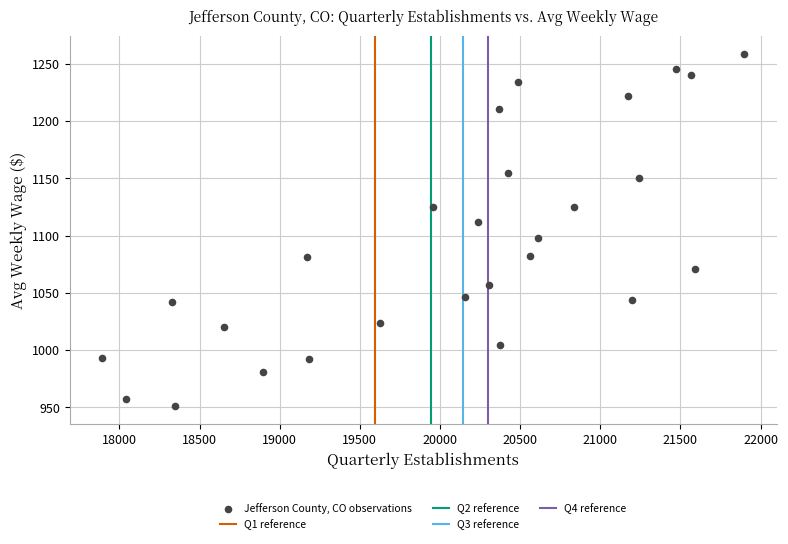

What is the range of Y values (max minus min)?

308